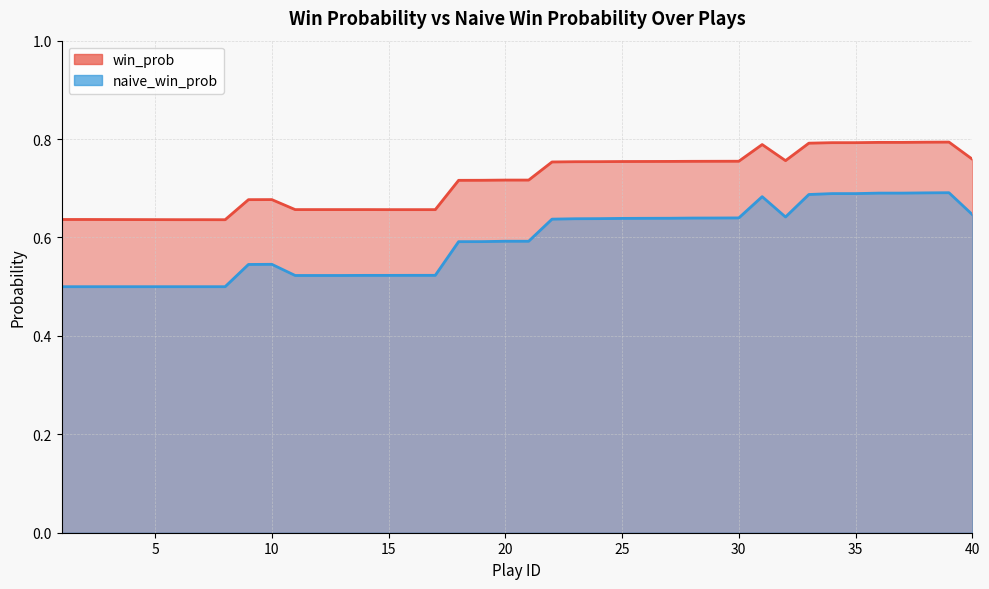

In win_prob, how many points are lower than both neighbors (excluding endpoints)?

2